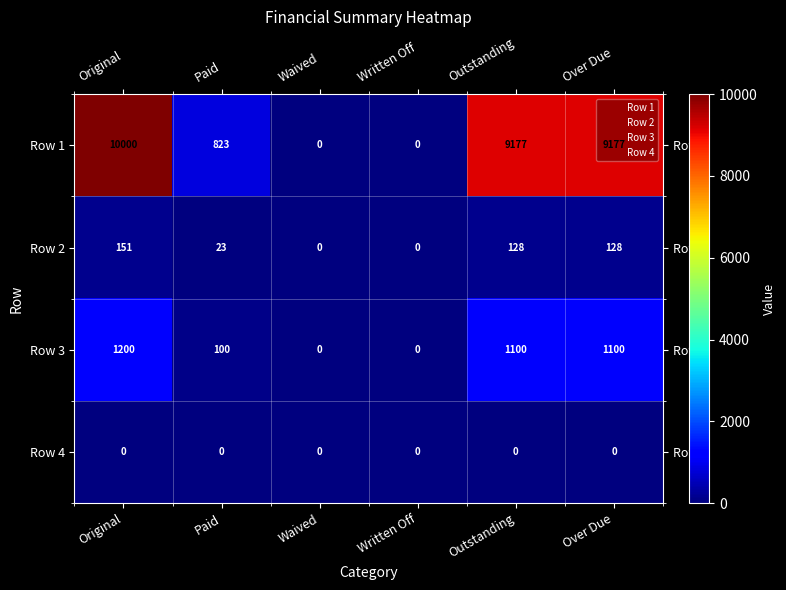

Which category has the highest value in the Row 2 series?

Original